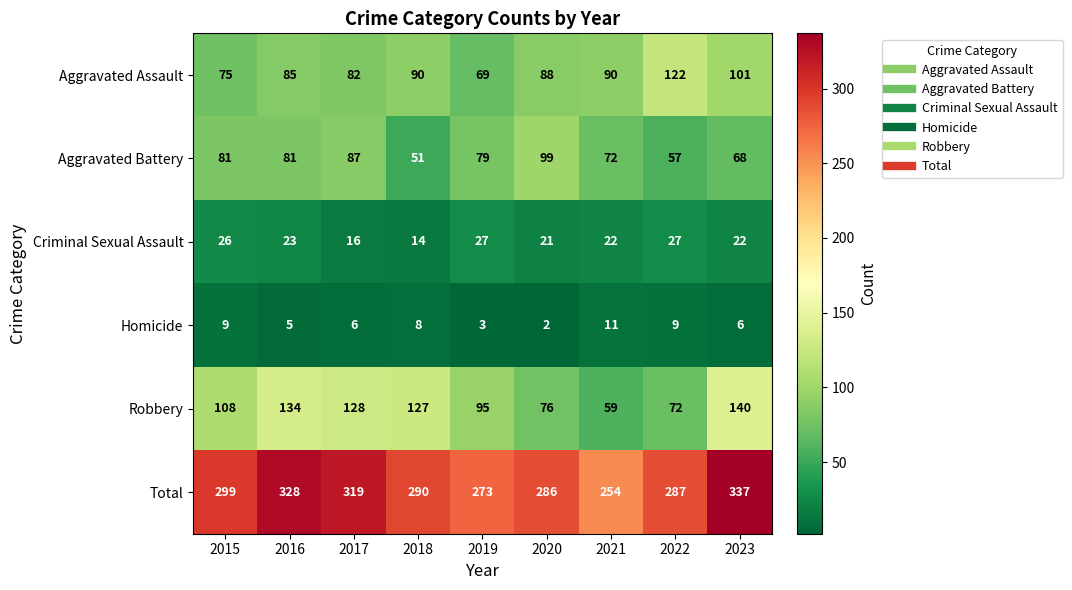

Is it true that Criminal Sexual Assault equals 26 at 2015?

True